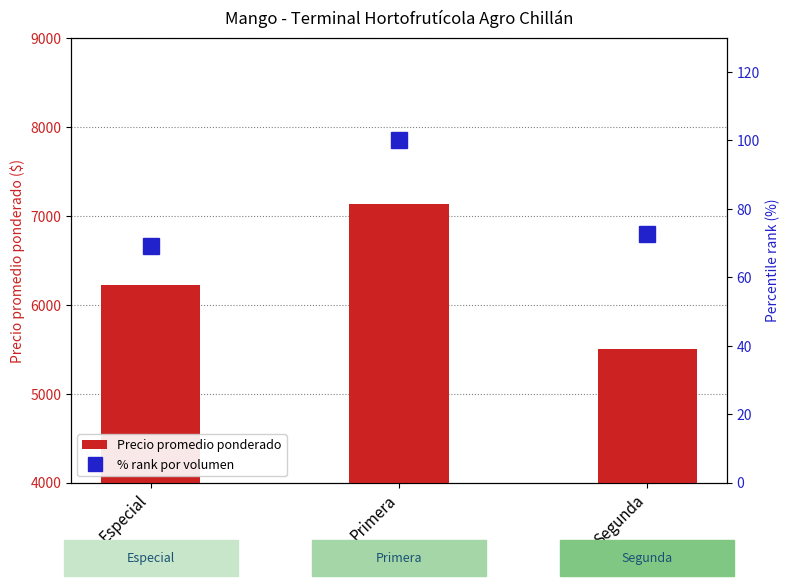

The % rank por volumen series shows 69.1 at Especial. True or false?

True